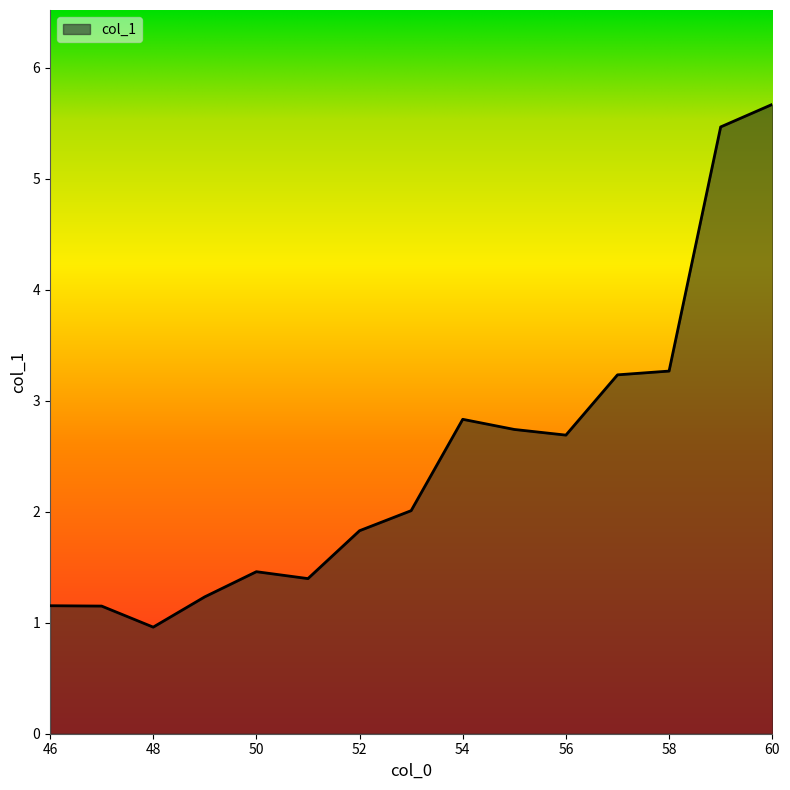

True or false: the data has more than 1 interior local peaks.

True